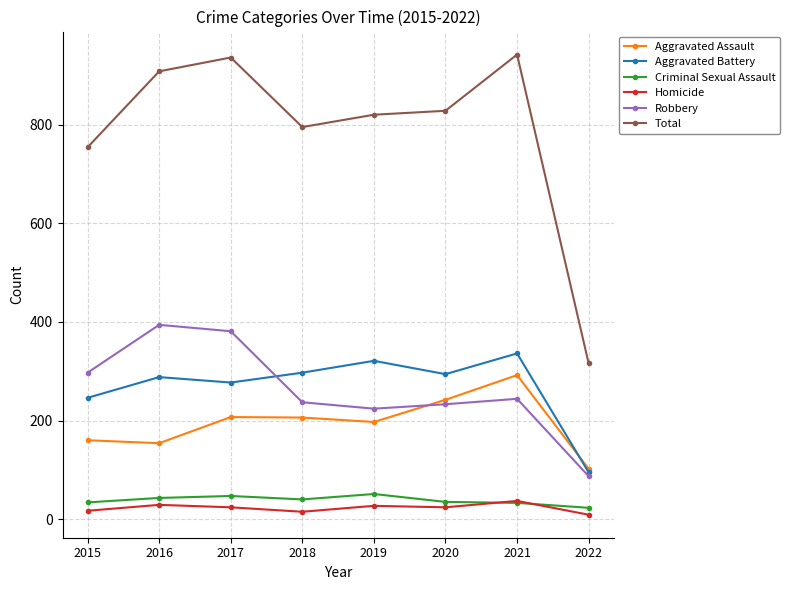

Is the value of Aggravated Battery at 2022 greater than the value of Aggravated Assault at 2018?

No